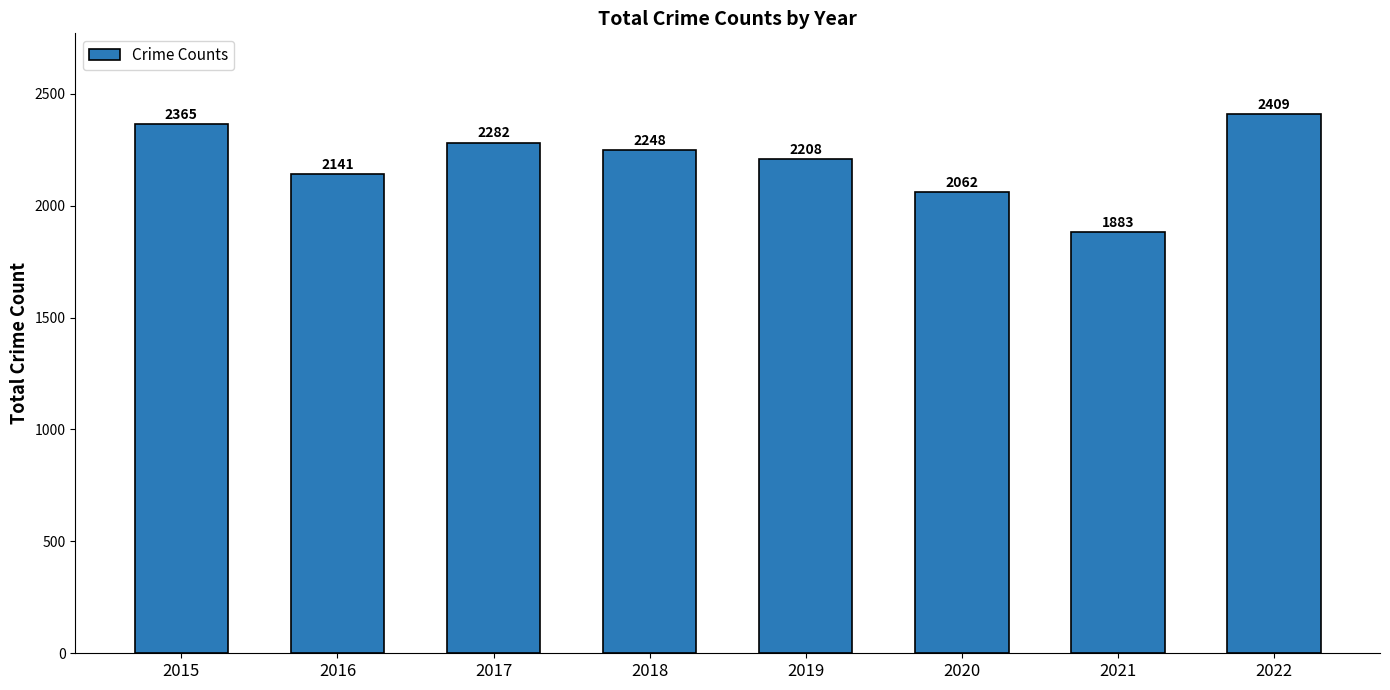

What is the change in value from 2018 to 2019?

-40